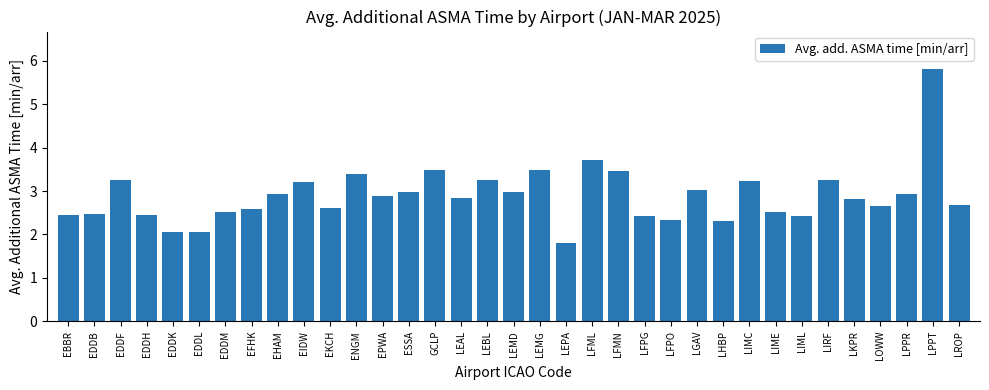

What is the difference between the maximum and minimum values?

4.0